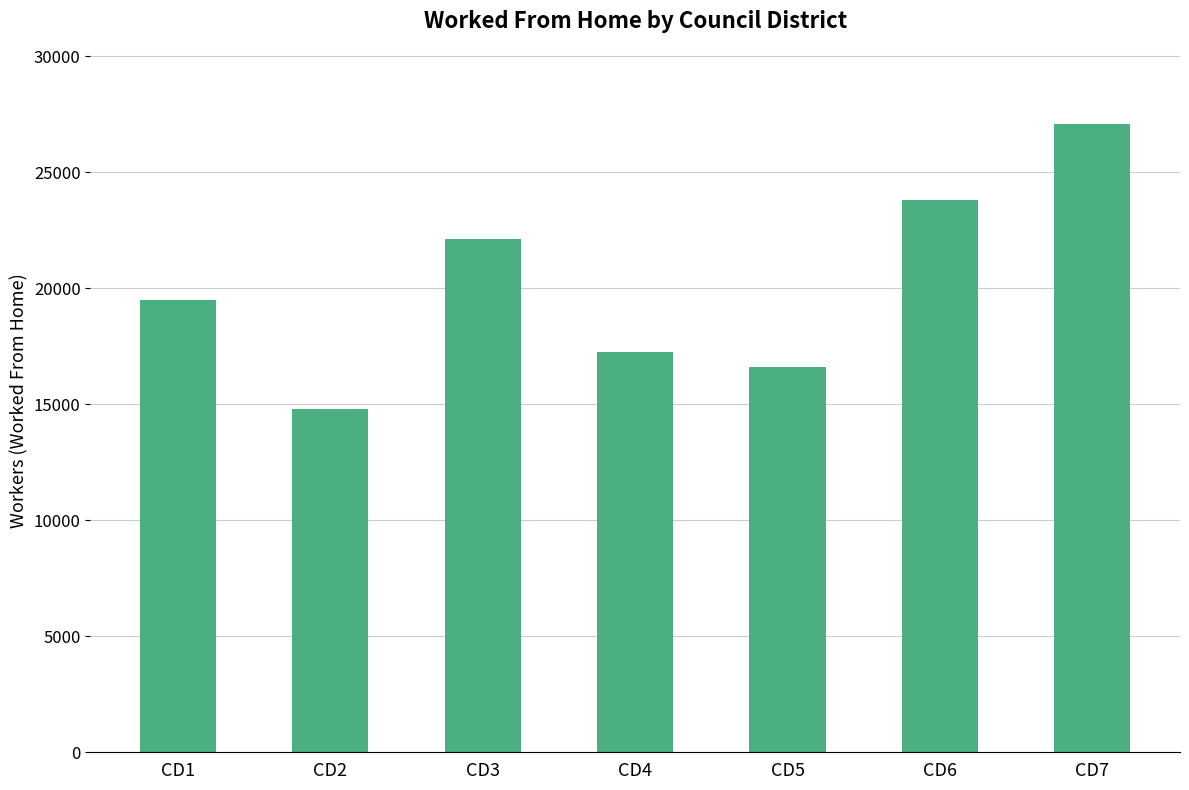

What is the difference between the values at CD3 and CD2?

7333